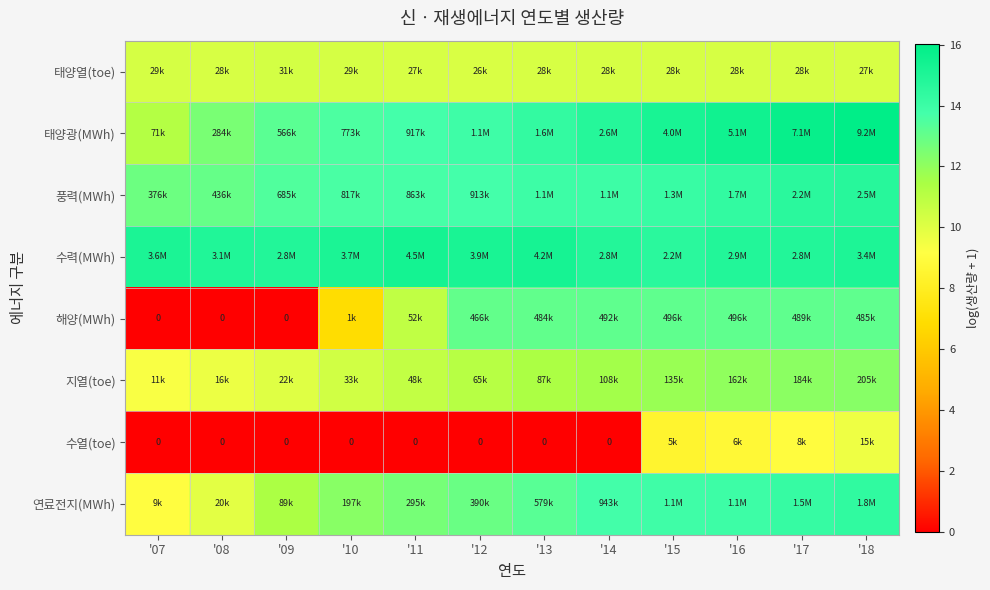

Which category has the lowest value in the 태양광(MWh) series?

'07